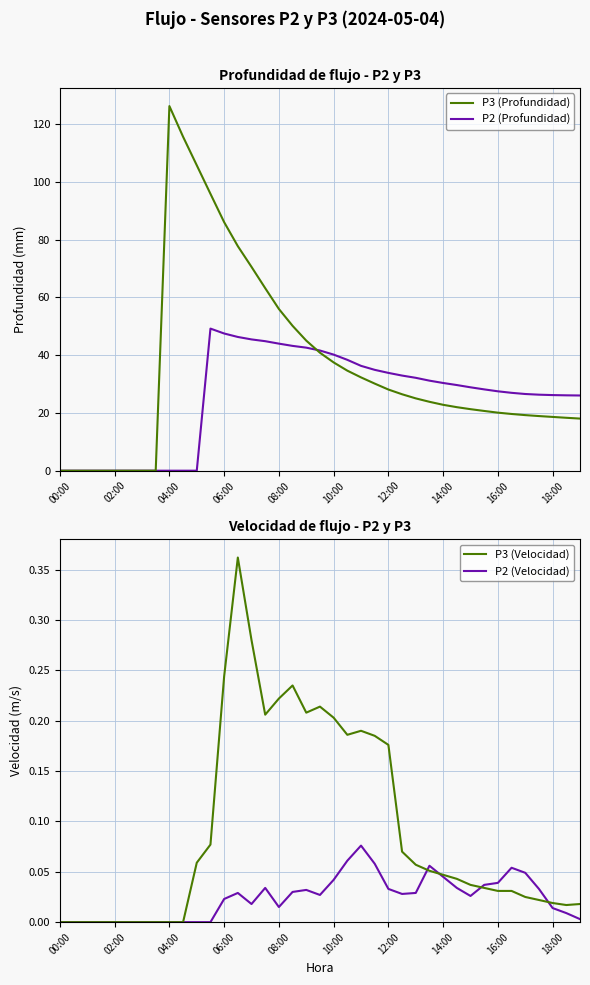

In P3 (Velocidad), how many points are higher than both neighbors (excluding endpoints)?

4